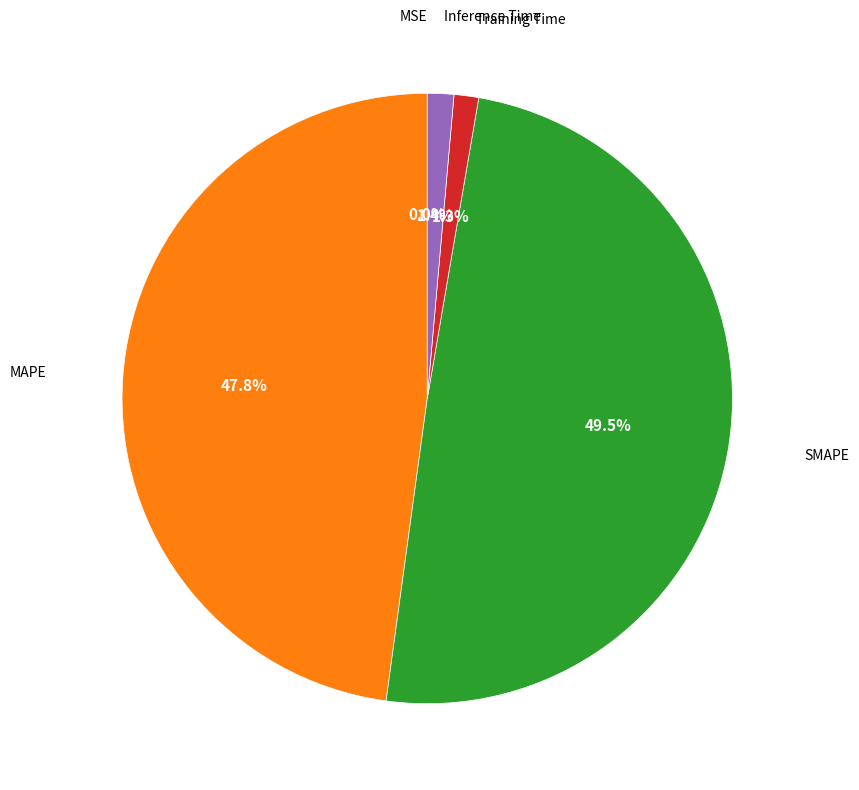

What is the largest slice in the pie chart?

SMAPE